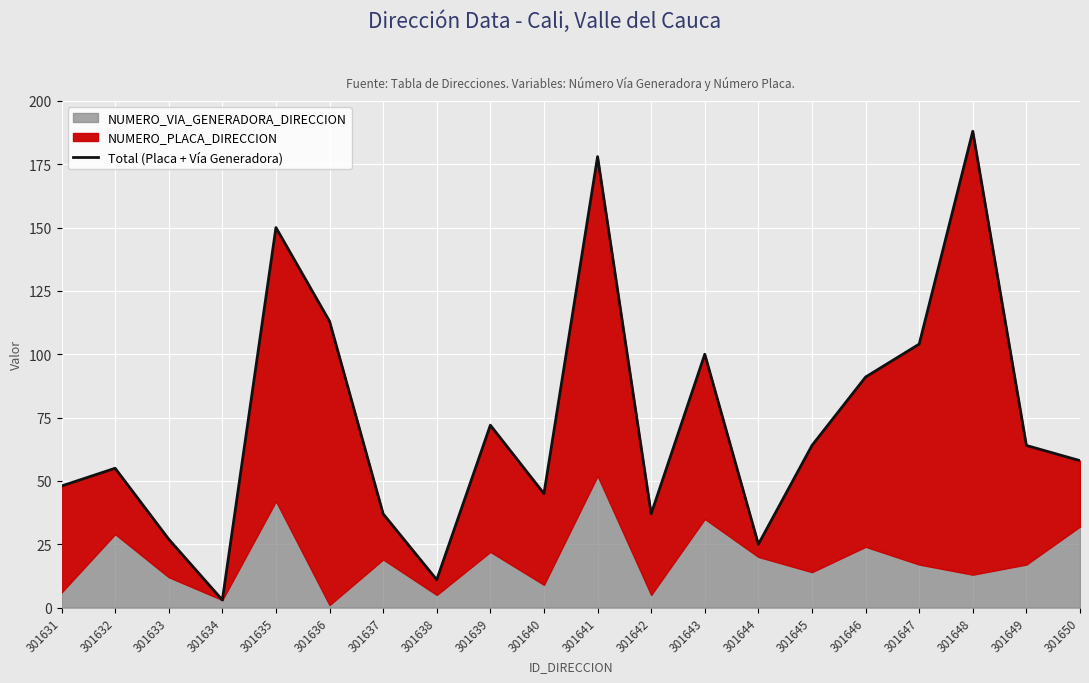

What is the sum of the values at 301642 and 301634?

40